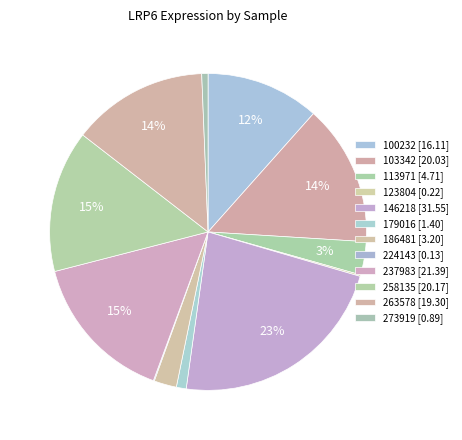

Which has a higher value, 103342 or 258135?

258135